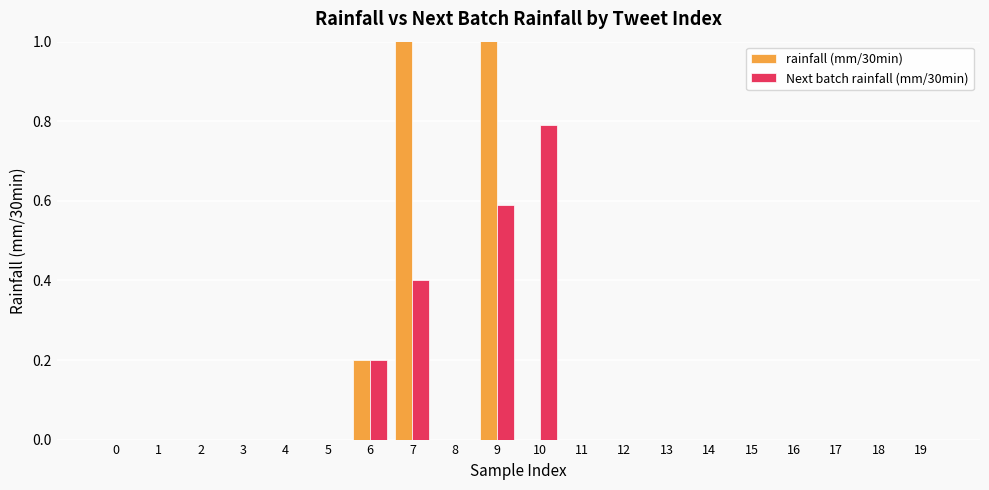

What is the difference between the second highest and second lowest values in the Next batch rainfall (mm/30min) series?

0.6